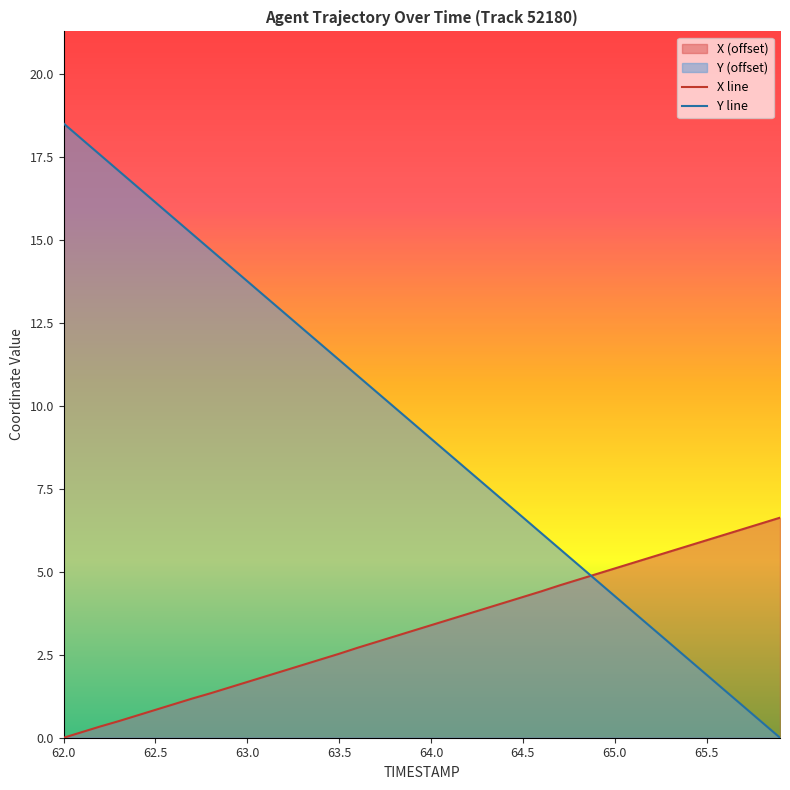

Between 64.5 and 64.1, which is larger?

64.5